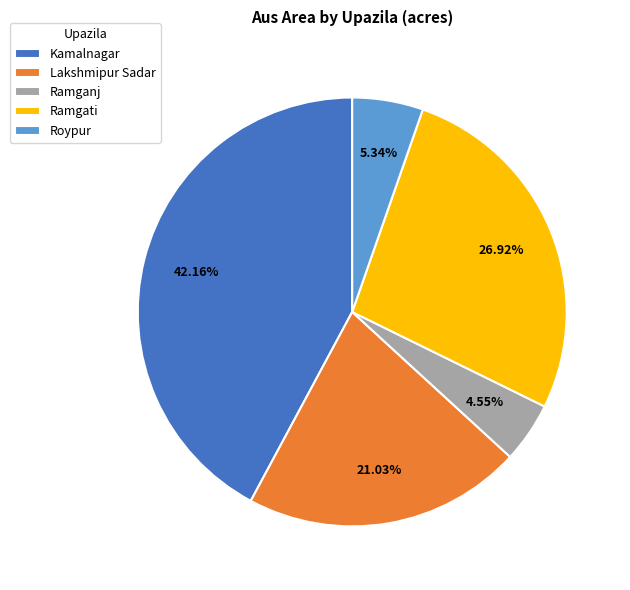

Count the number of slices in the pie.

5